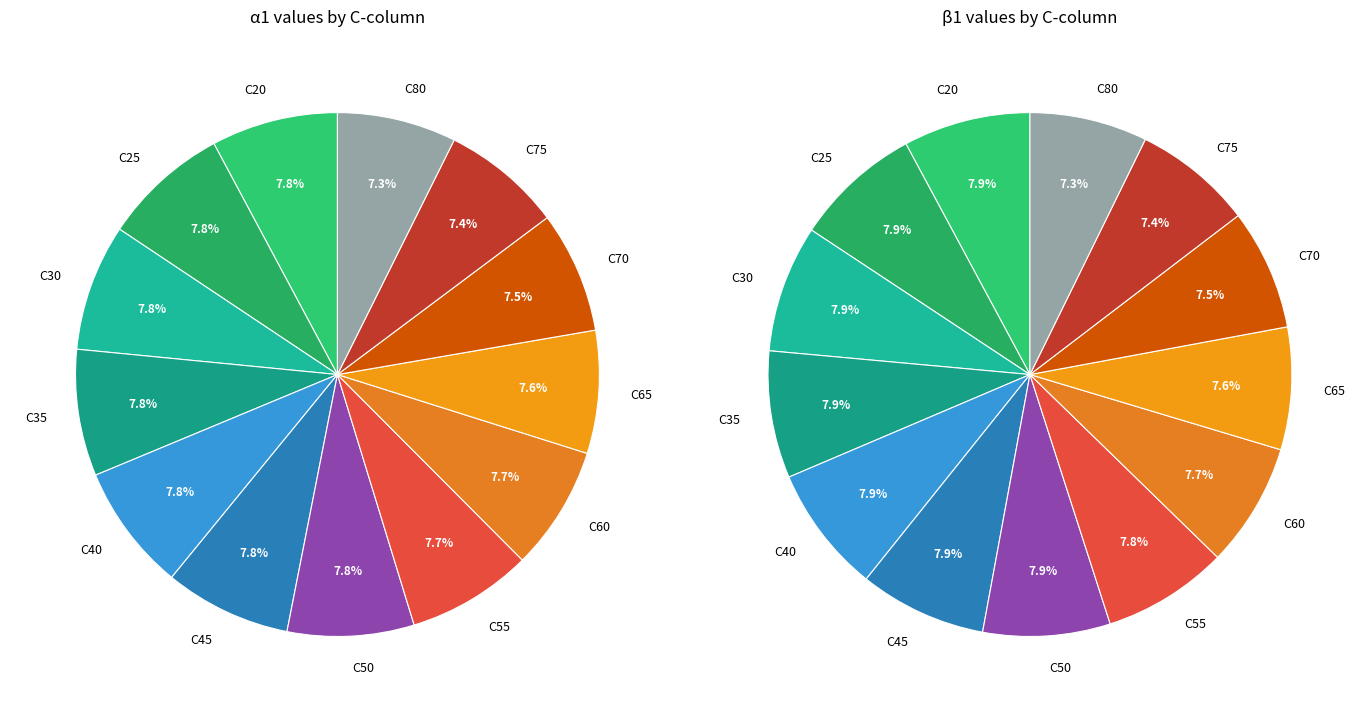

Rank the categories by beta1 value from highest to lowest.

C20, C25, C30, C35, C40, C45, C50, C55, C60, C65, C70, C75, C80